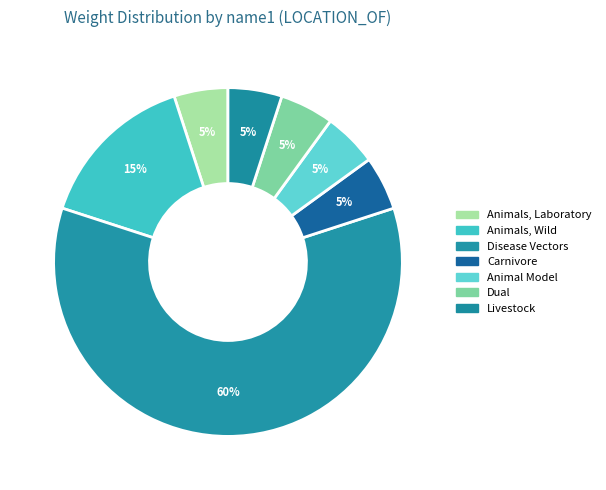

Between Carnivore and Animals, Laboratory, which is larger?

Carnivore